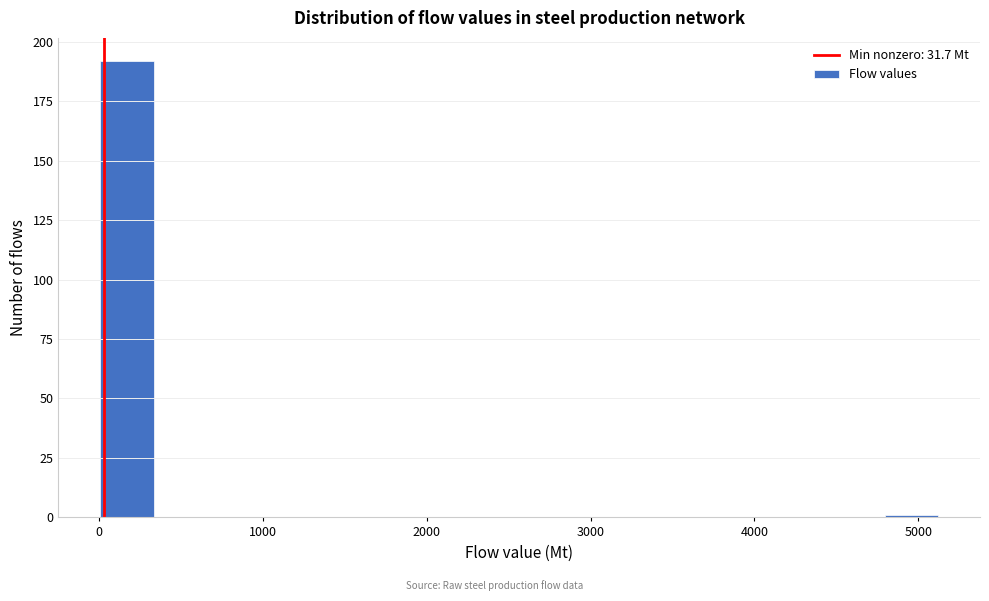

Around what value on the x-axis is the tallest bar? Give the approximate position of its centre, as read against the axis.

200